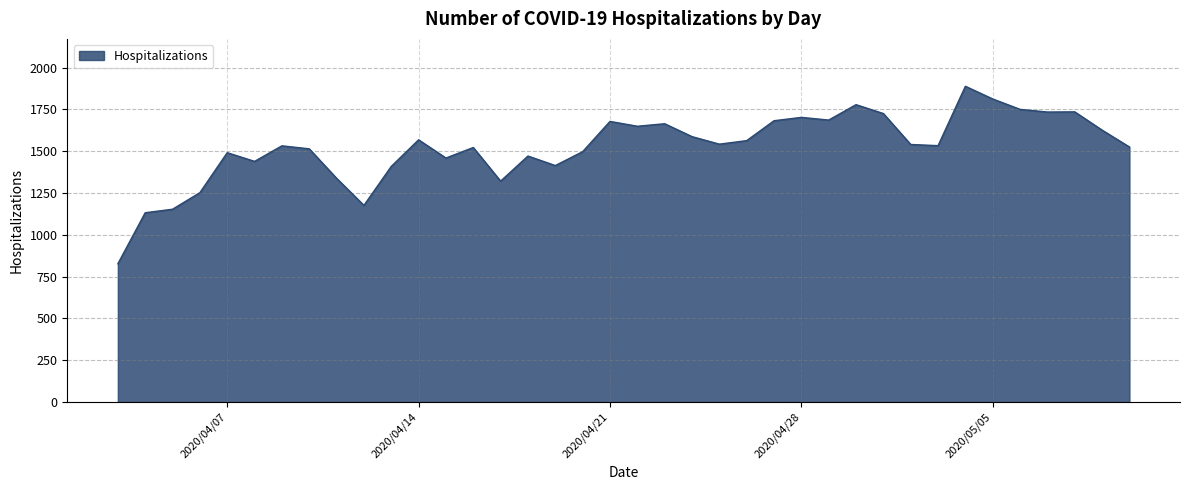

What is the difference between the maximum and minimum values?

1061